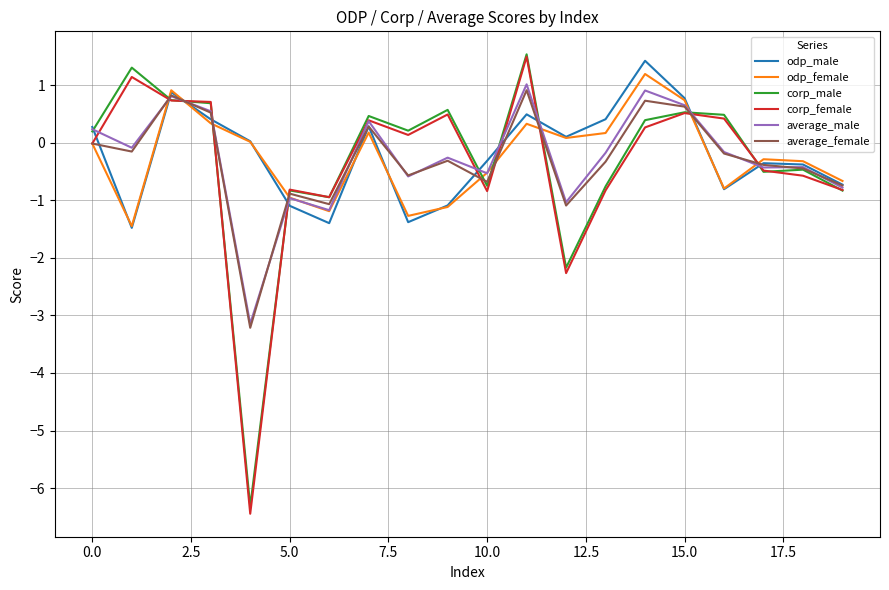

True or false: corp_male and odp_female intersect in this chart.

True